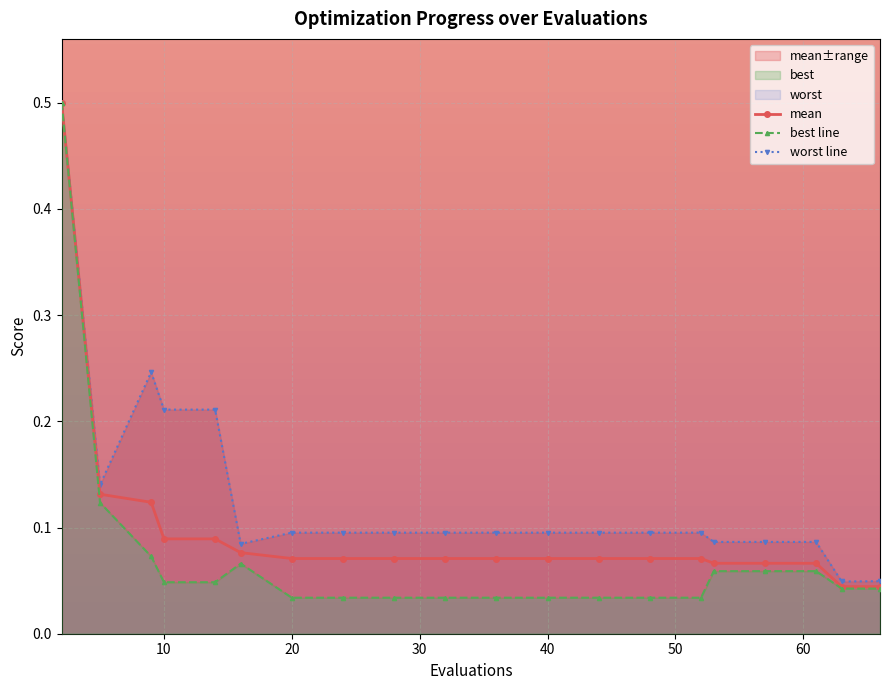

List the series in order of their peak value, lowest first.

mean, best line, worst line